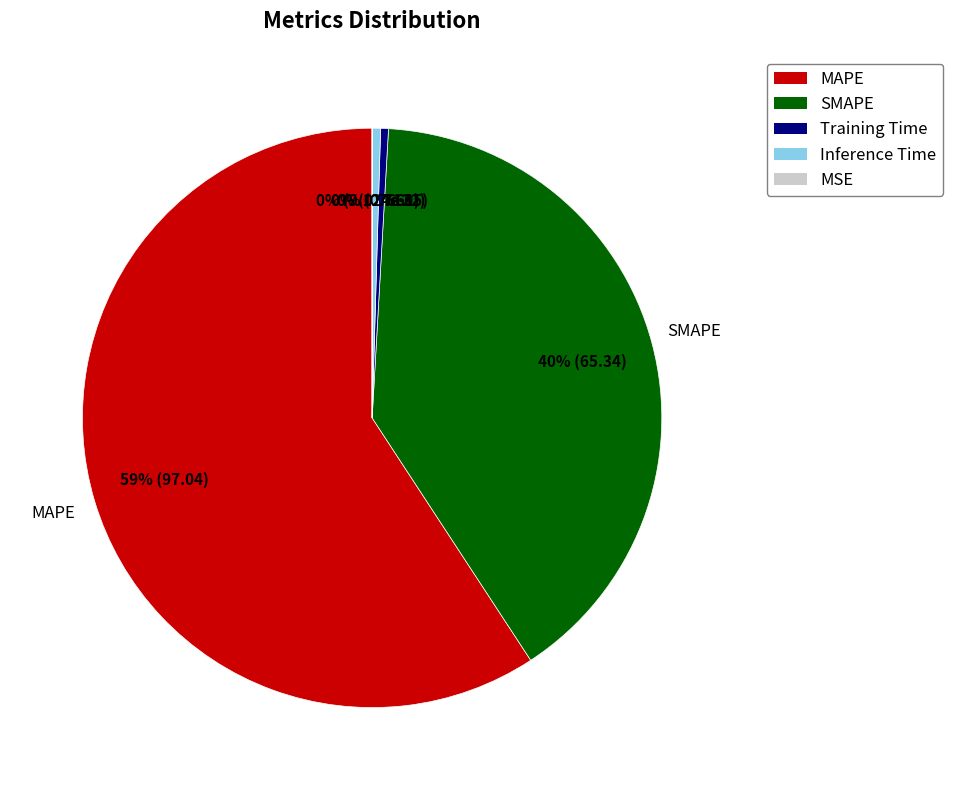

Do MAPE and Inference Time together represent more than half of the pie?

Yes